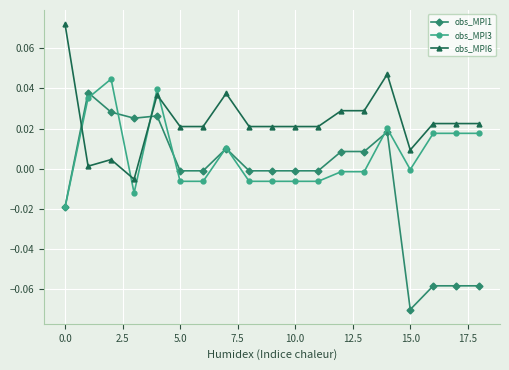

Which series has the largest range (max minus min)?

obs_MPI1